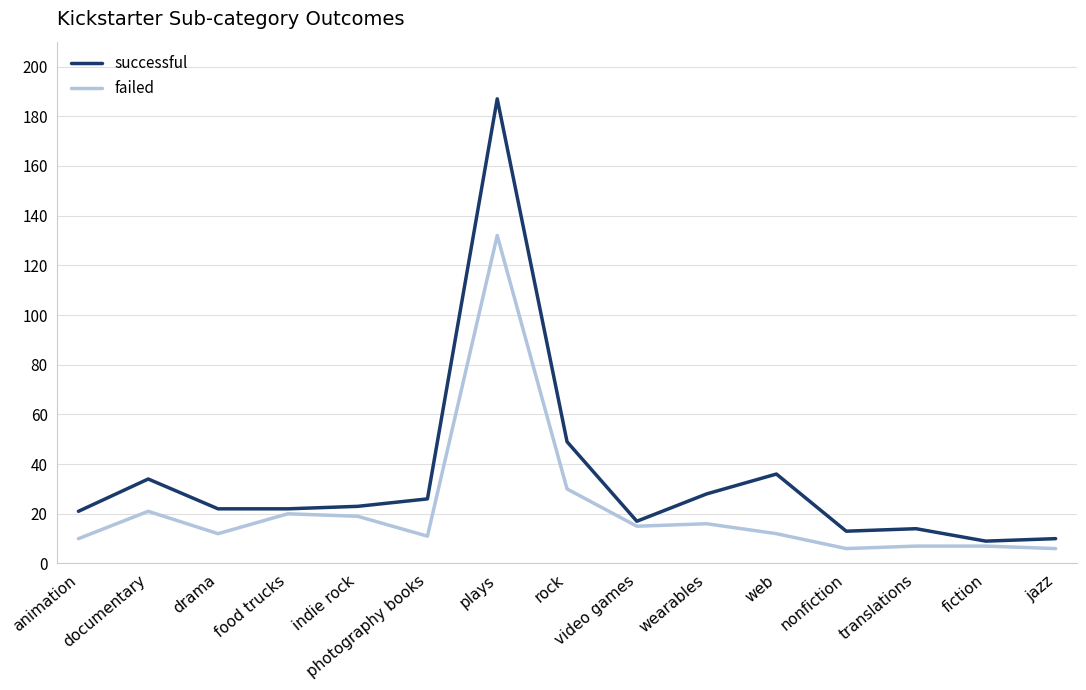

At which label is failed closest to 69?

rock